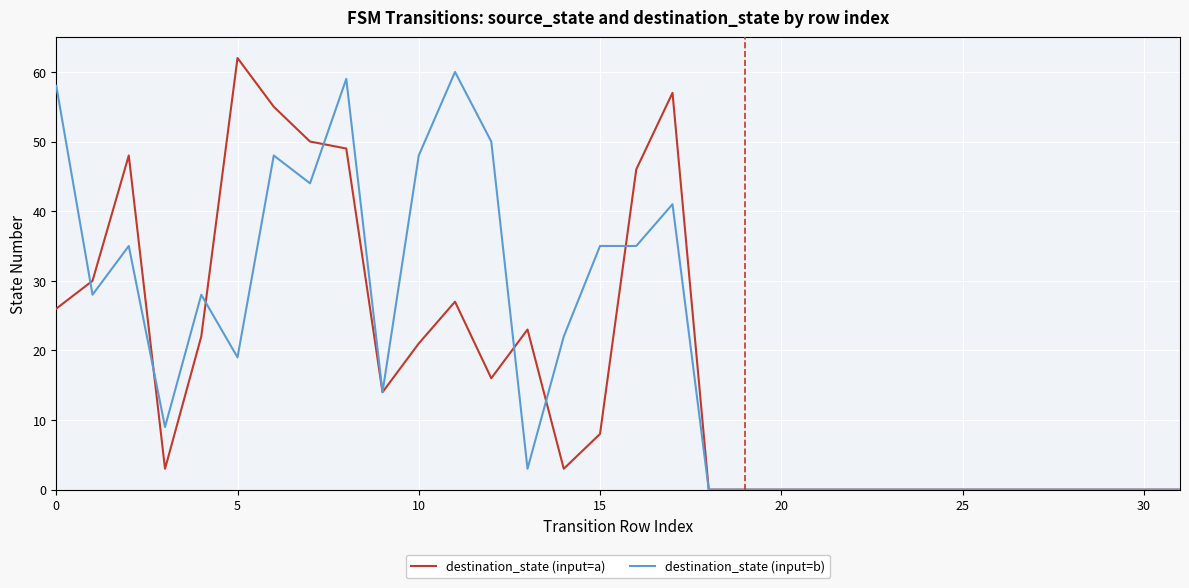

What is the highest value of the destination_state (input=a) series?

62